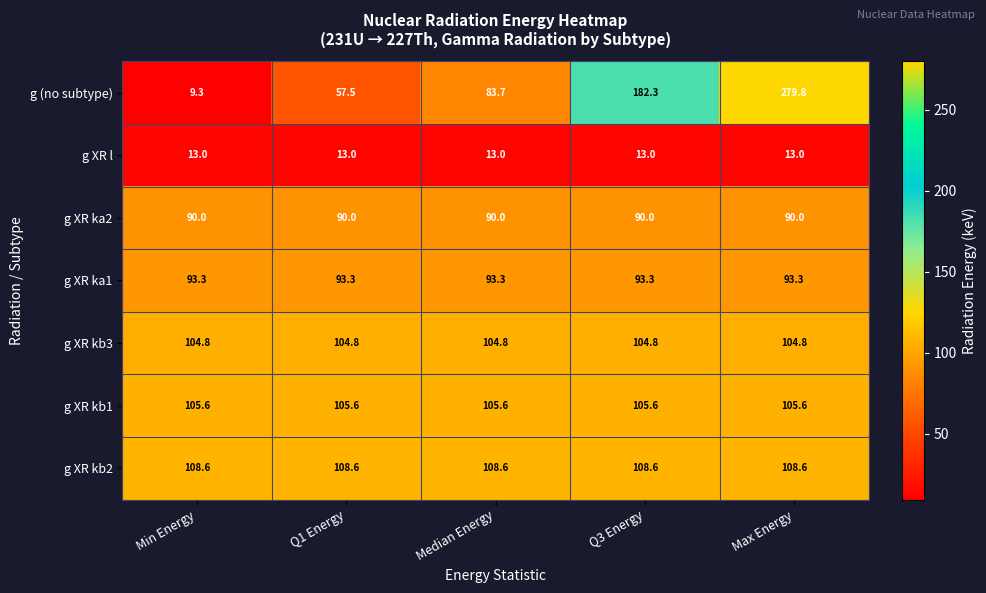

What is the sum of the g XR kb1 values at Max Energy and Q3 Energy?

211.2